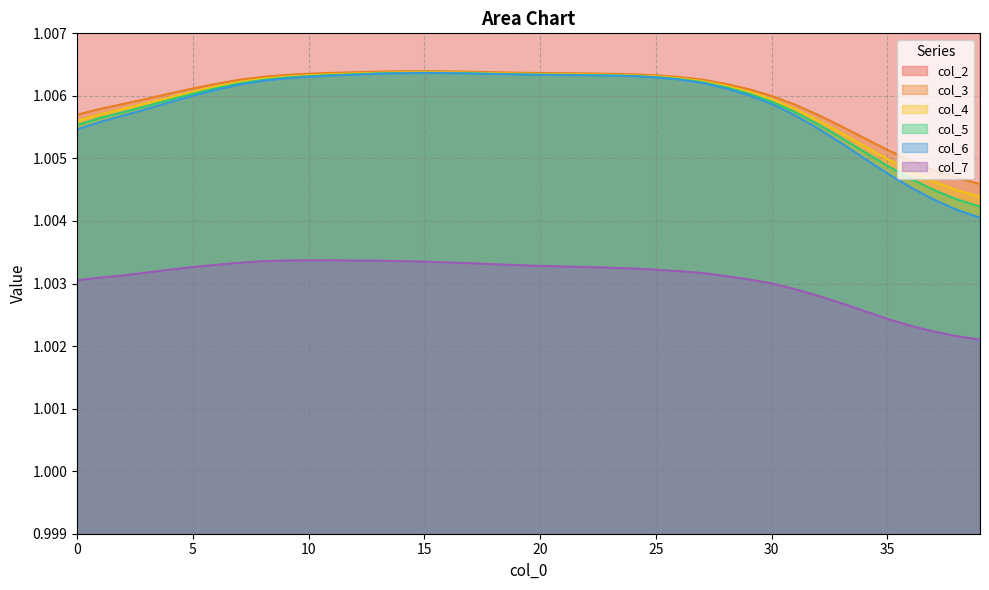

At how many categories does at least one series exceed 1?

40